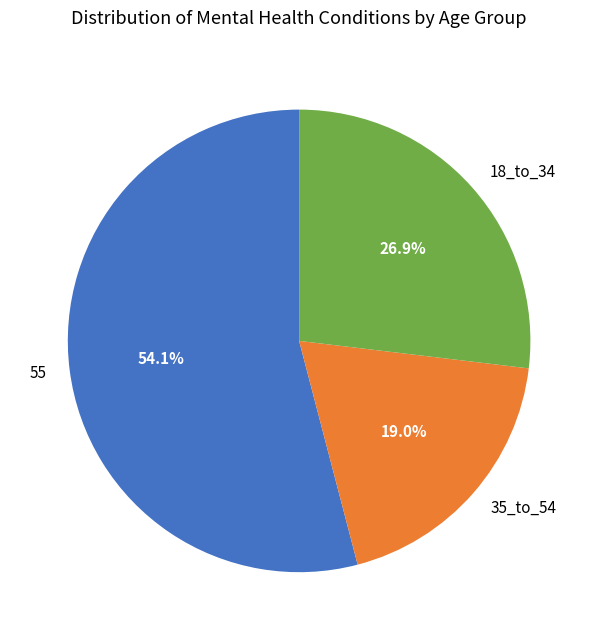

Is there any slice that represents more than half of the pie?

Yes